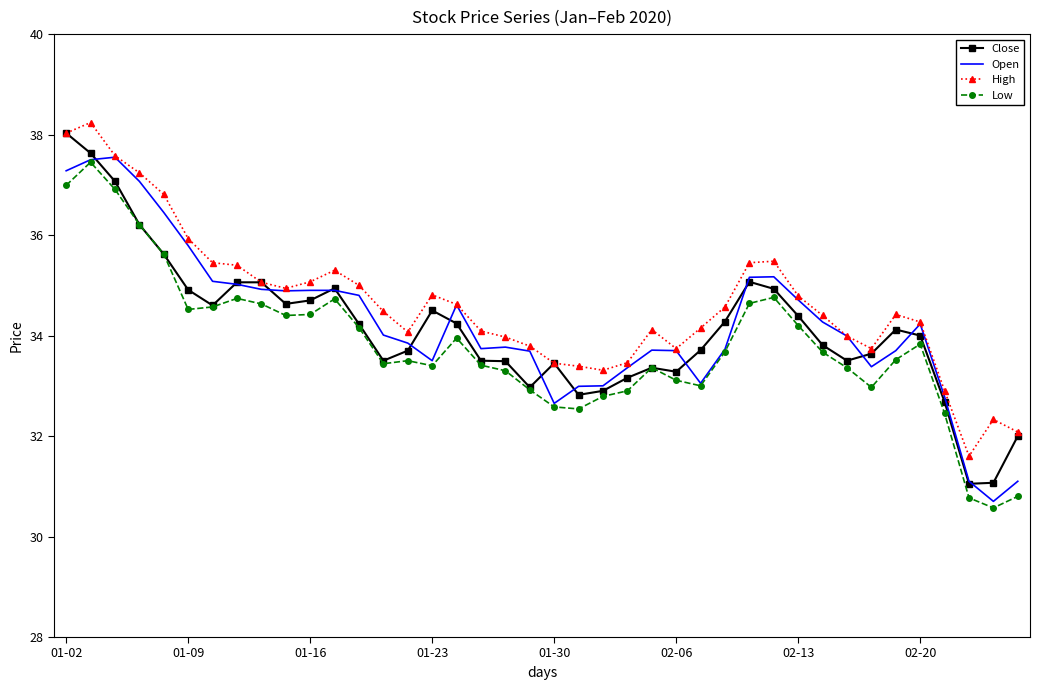

True or false: High and Low intersect in this chart.

False